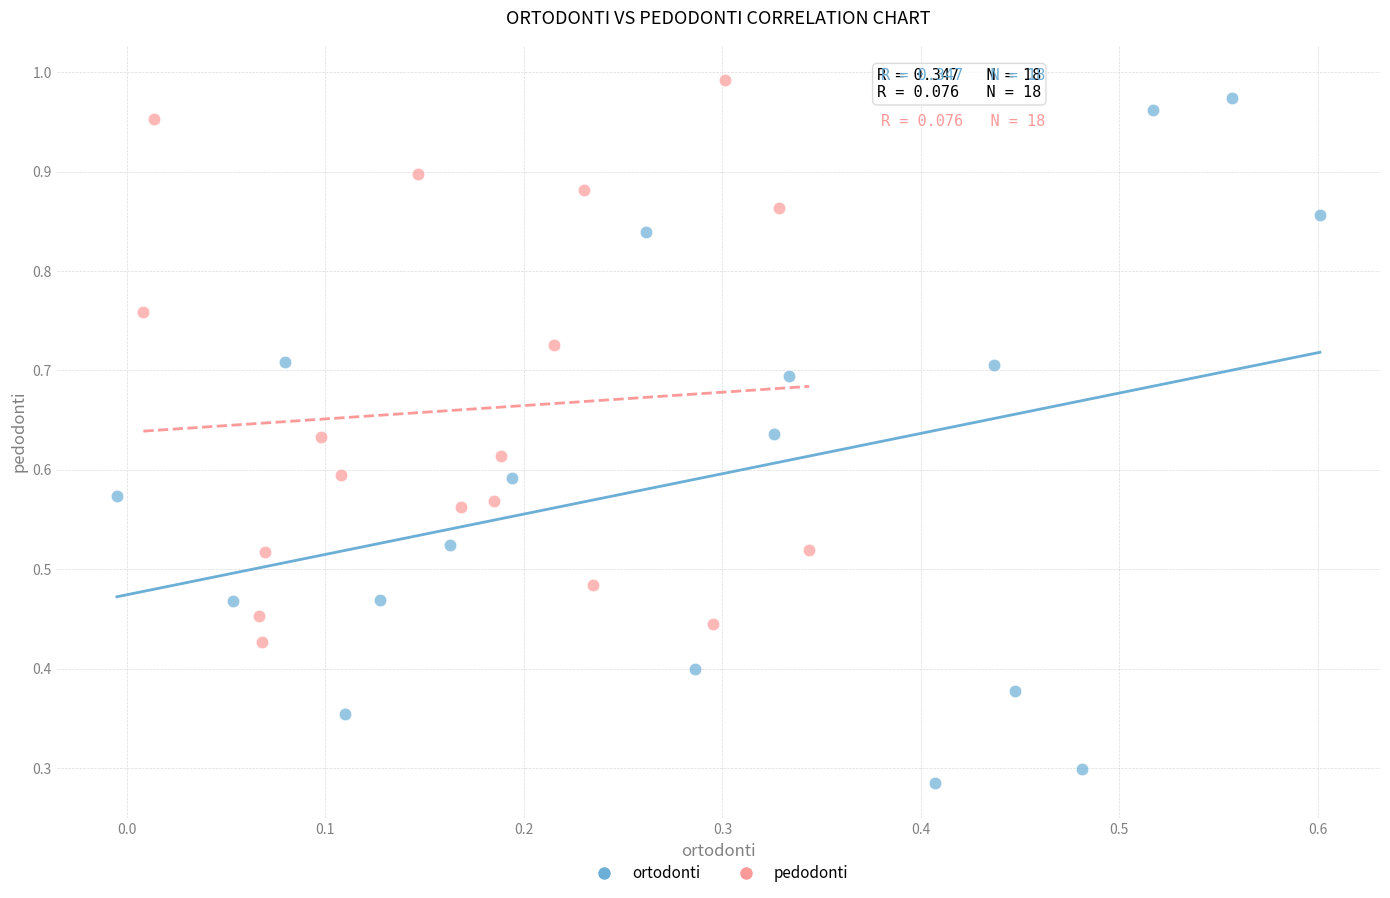

Which series reaches the minimum Y coordinate?

ortodonti